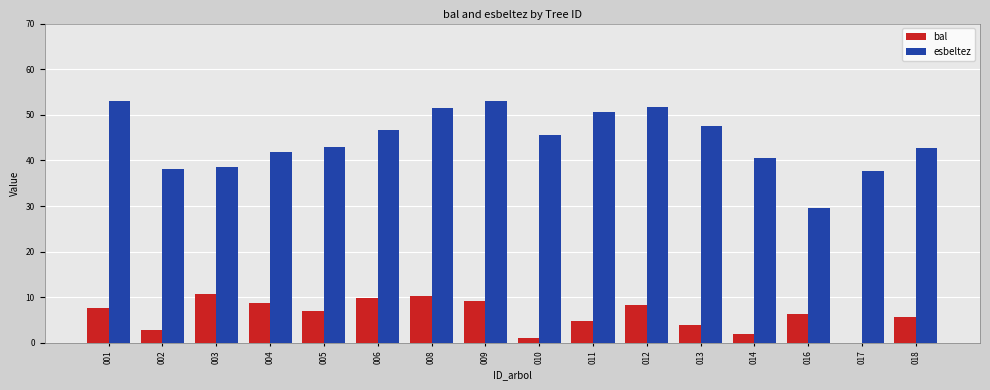

What is the total value across all series at 008?

61.7